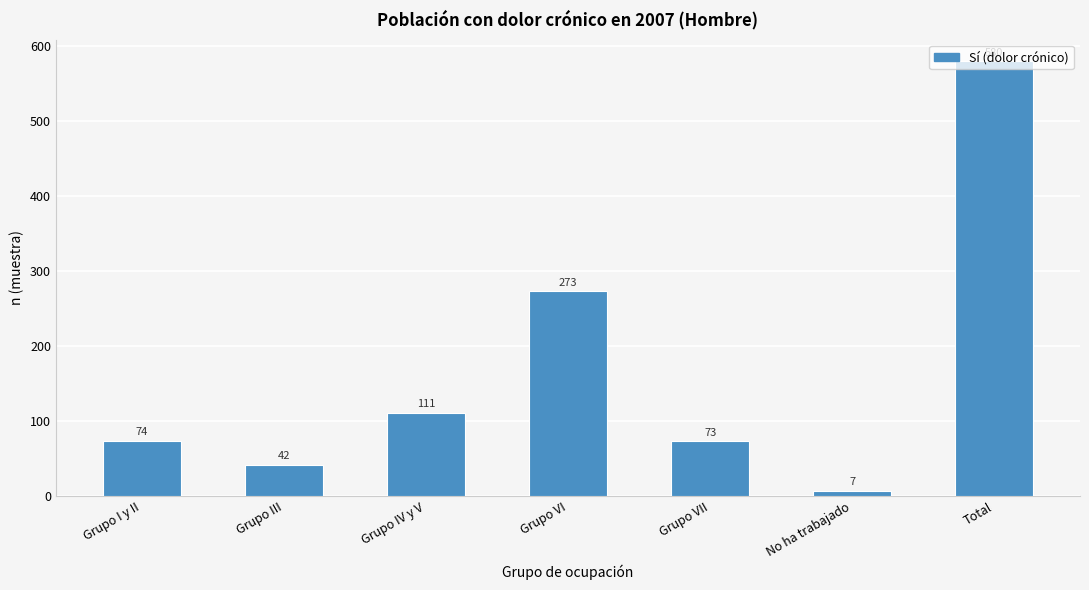

Which has a higher value, No ha trabajado or Grupo IV y V?

Grupo IV y V